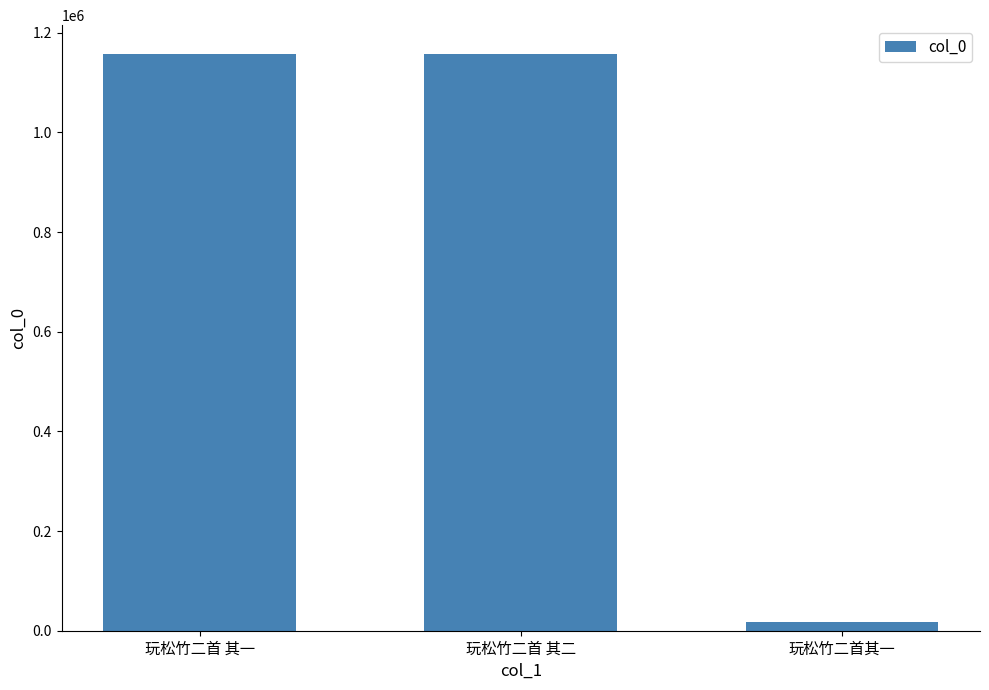

Approximately how many times larger is the value at 玩松竹二首 其二 compared to 玩松竹二首 其一?

1.0